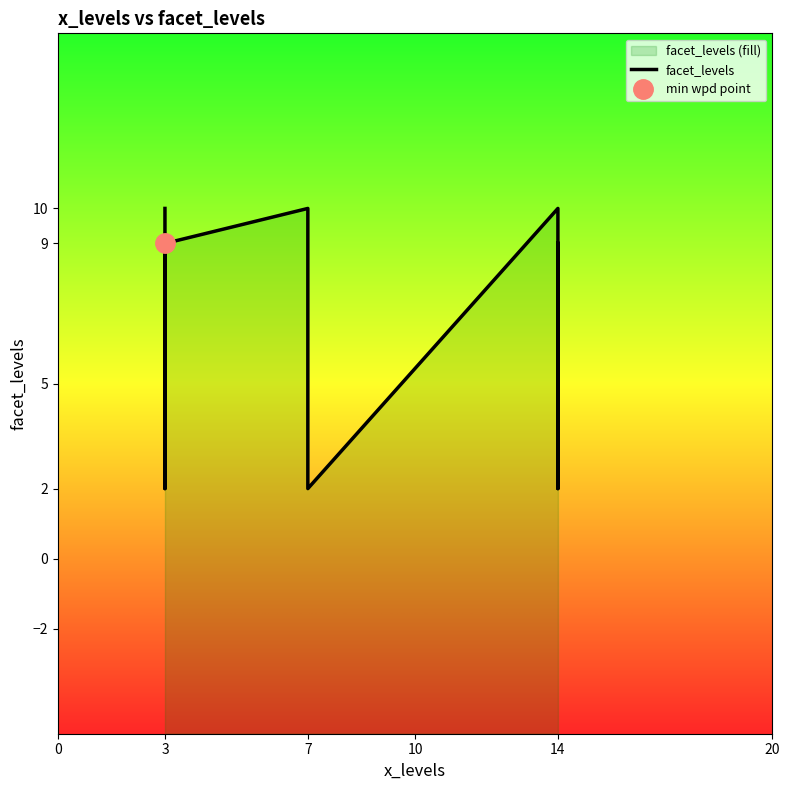

Between 14 and 3, which is larger?

14